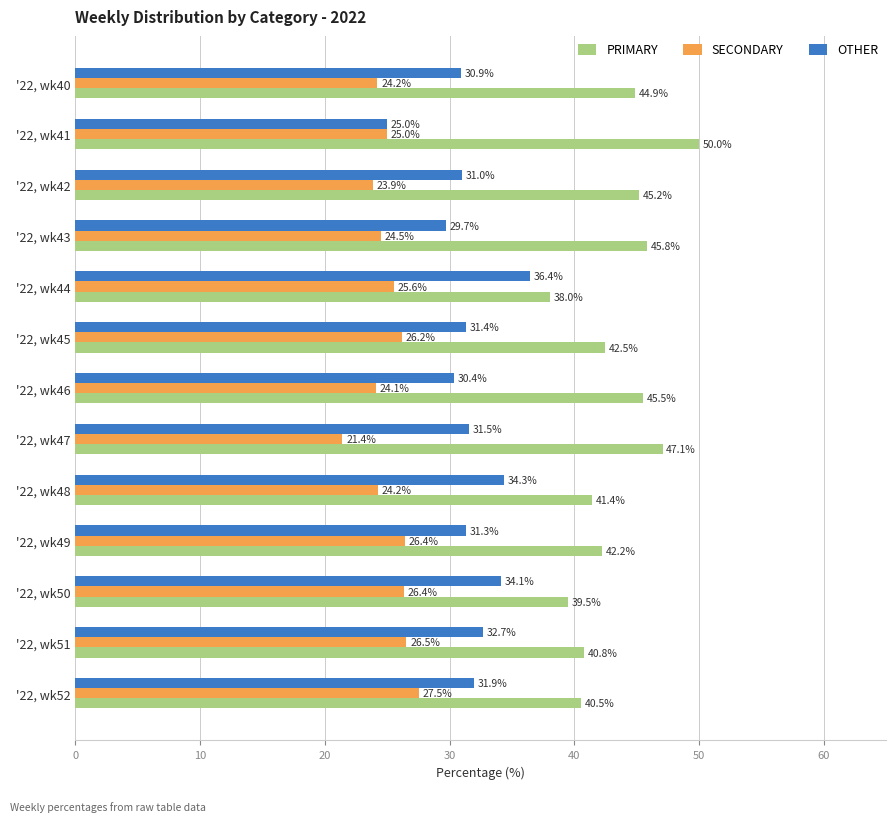

What value does the OTHER series have at '22, wk52?

31.9